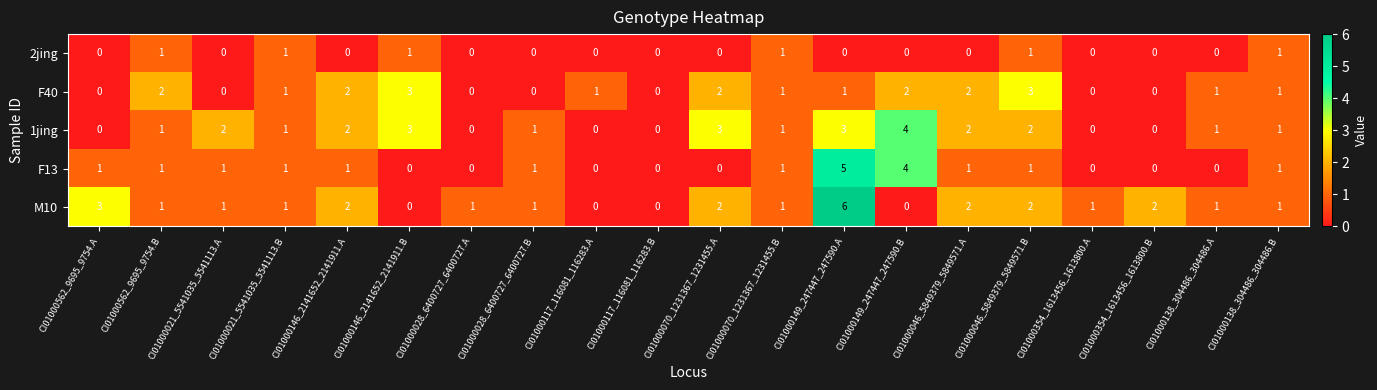

Which series has the largest total across all categories?

M10